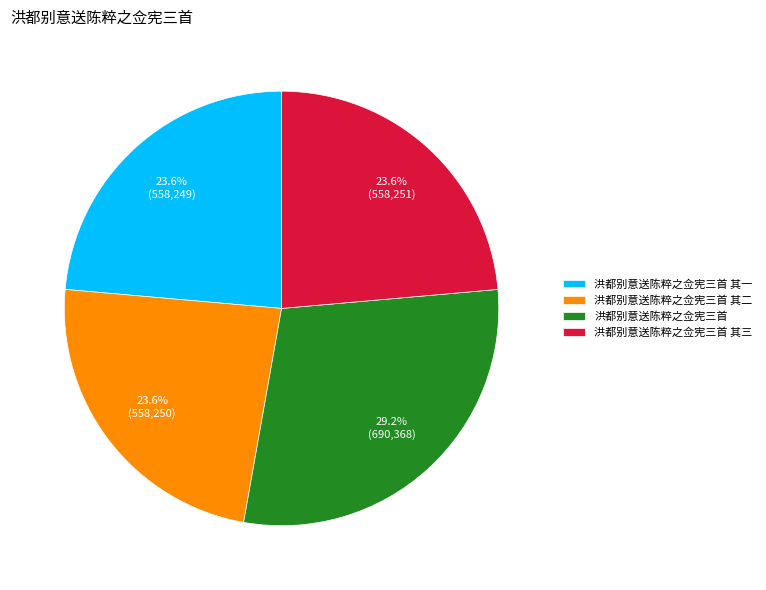

What percentage is NOT represented by 洪都别意送陈粹之佥宪三首?

70.8%